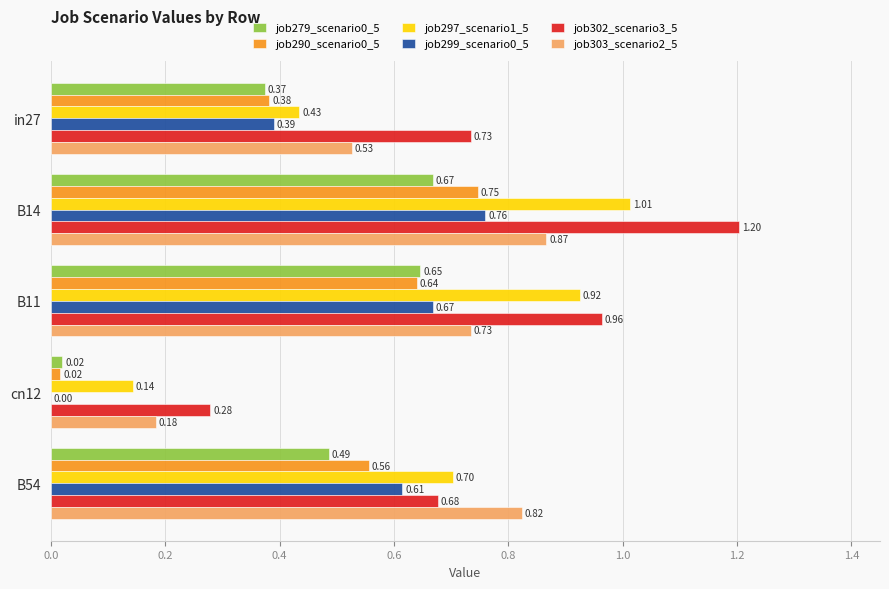

What is the total value across all series at in27?

2.8